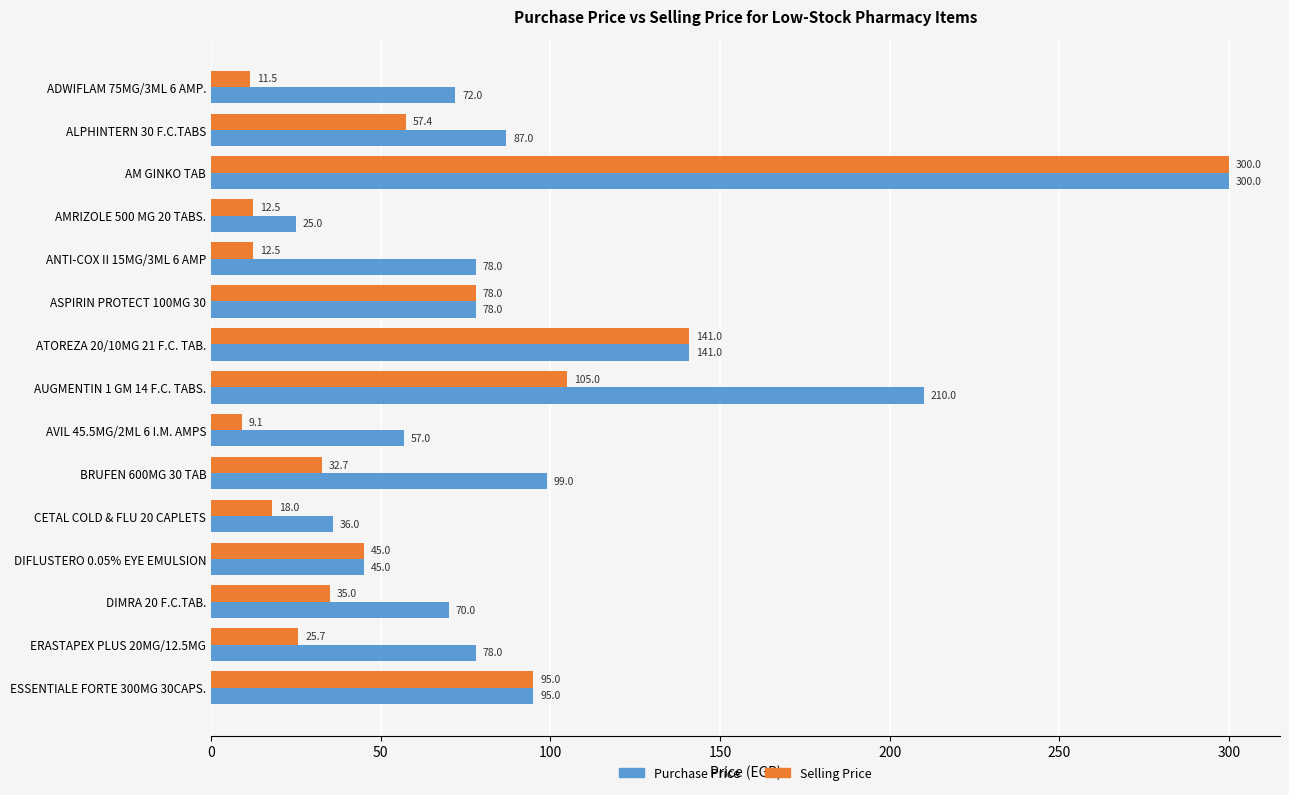

Which series has the widest spread of values?

Selling Price